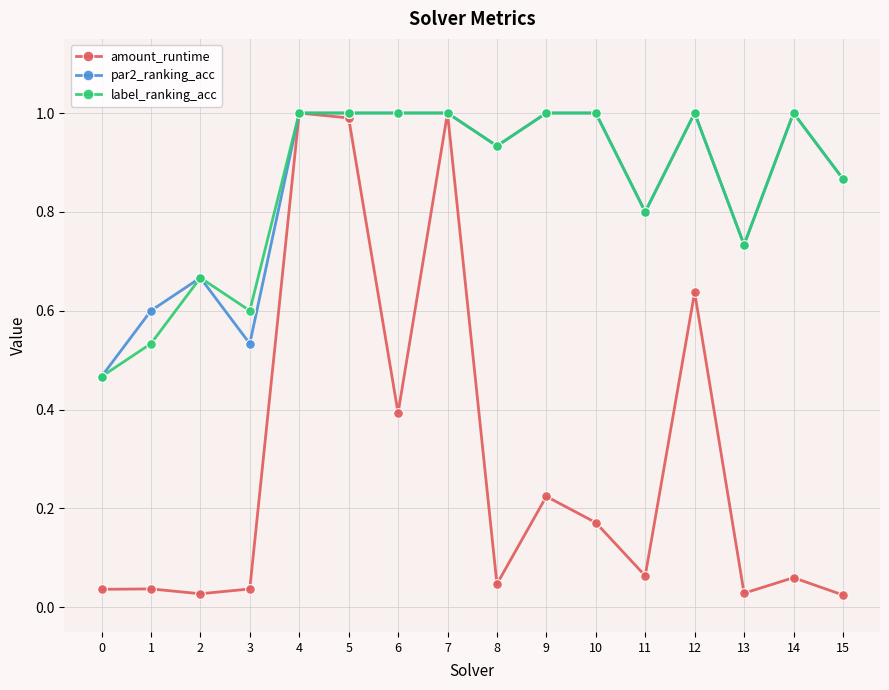

At which category does par2_ranking_acc reach its first local valley?

3